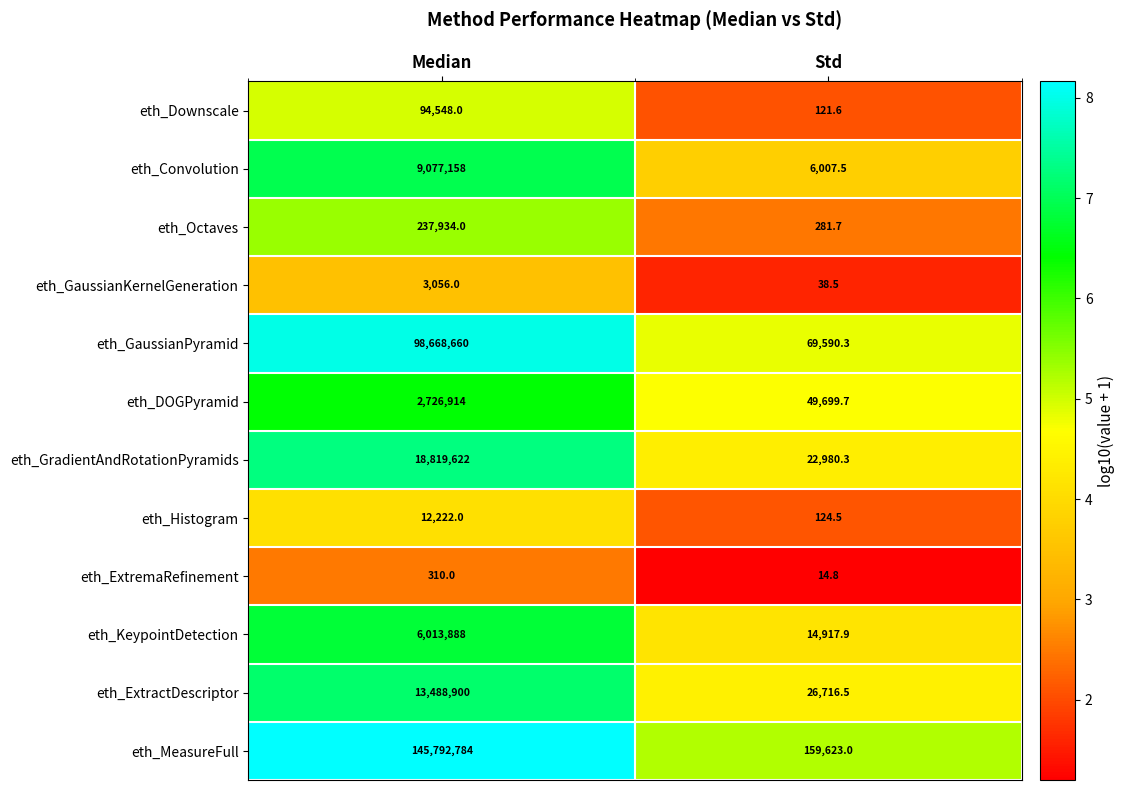

Read the eth_Downscale value at Std.

121.6